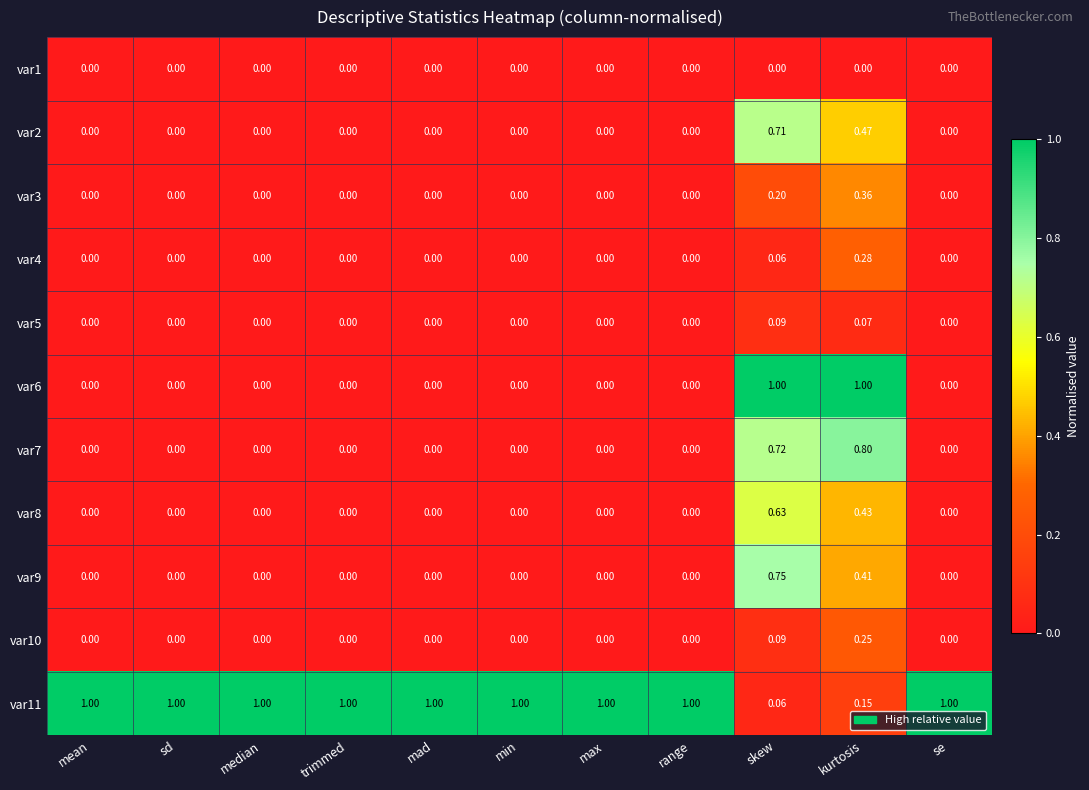

How many distinct data groups are displayed?

11